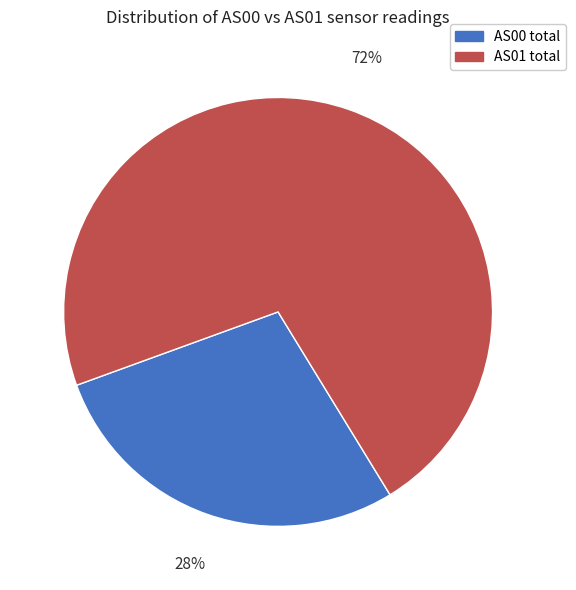

How many slices are in this pie chart?

2